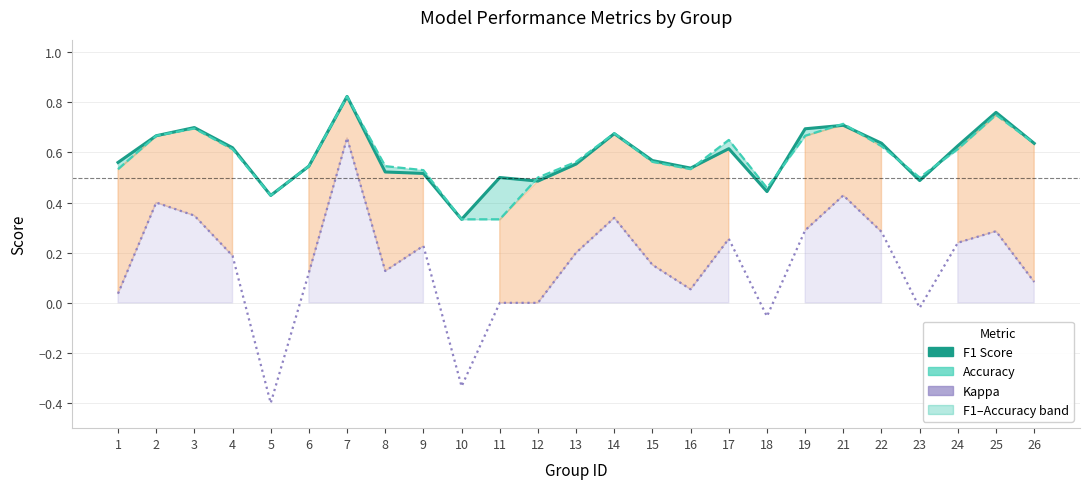

What is the average value of the F1 Score series?

0.6